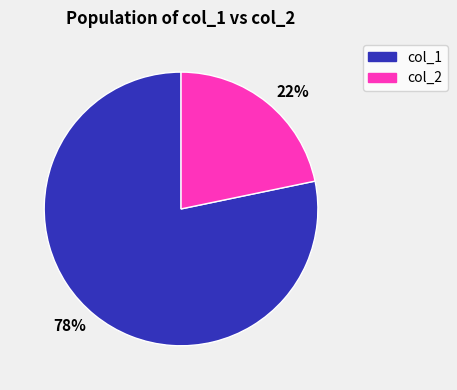

To the nearest percent, what is the combined percentage of col_1 and col_2?

100%